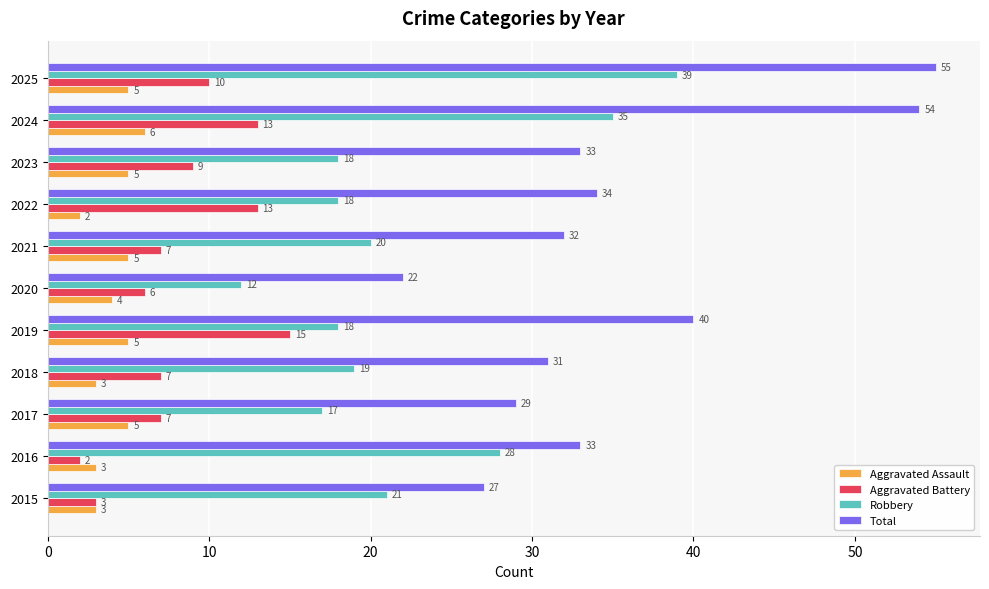

At which label does Total reach its peak?

2025